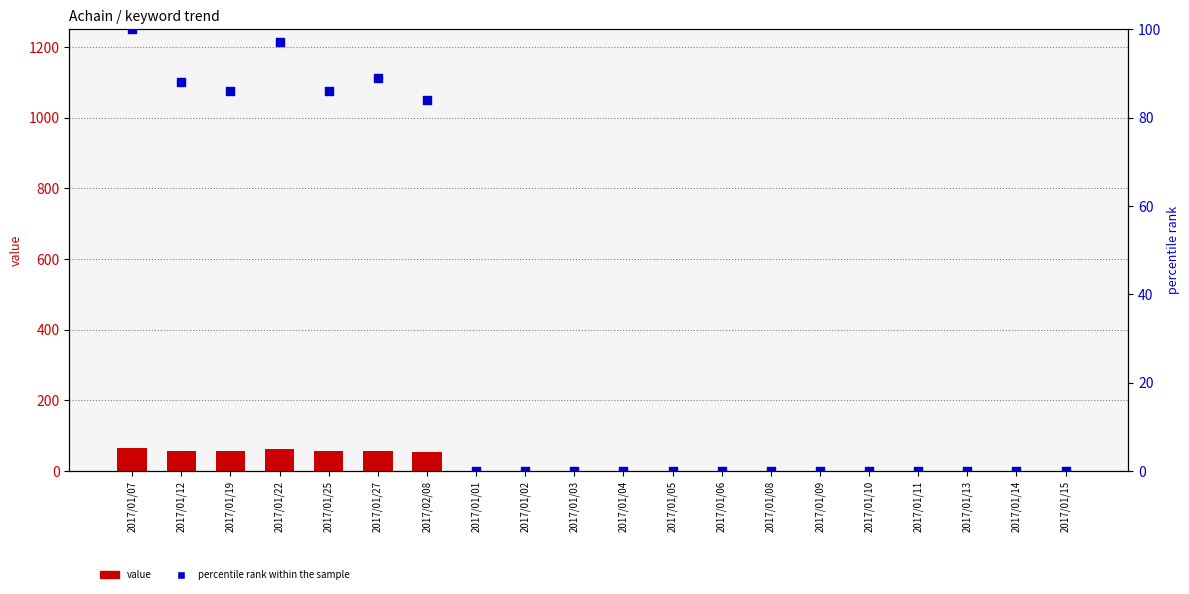

What is the total value across all series at 2017/01/19?

141